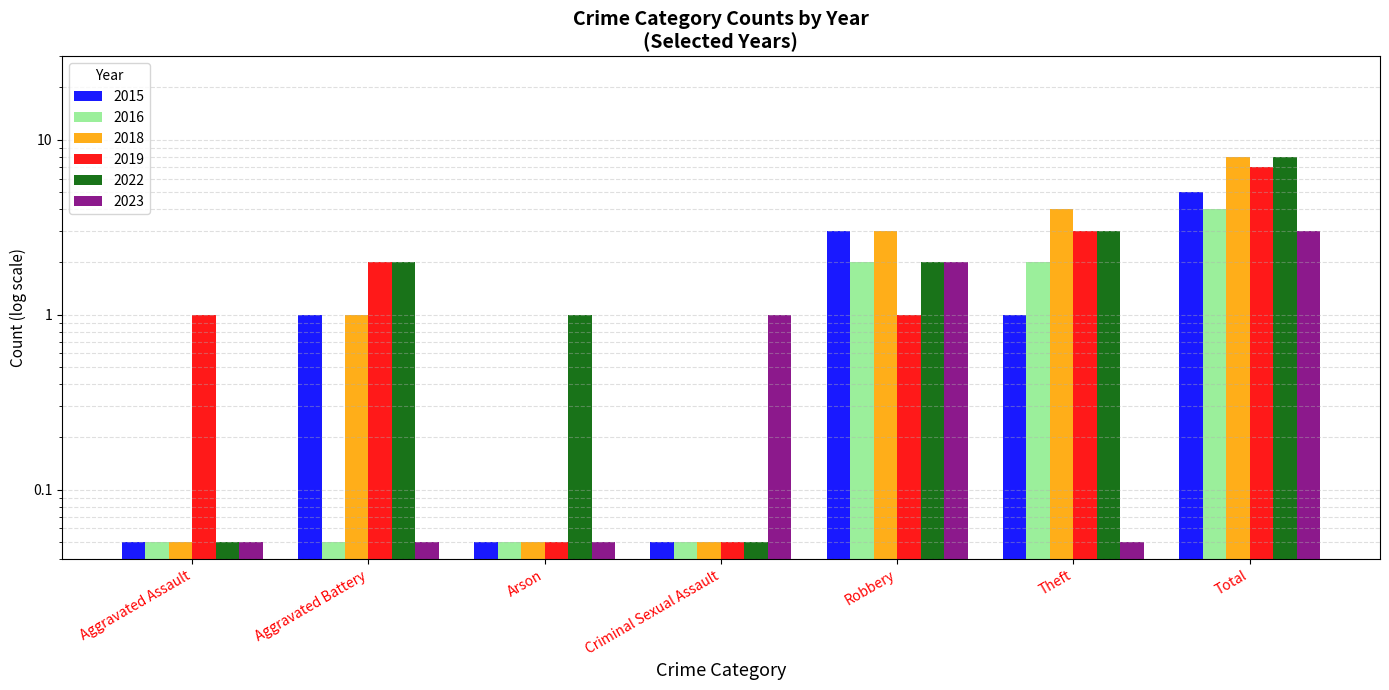

What is the difference between the 2015 values at Theft and Criminal Sexual Assault?

0.9